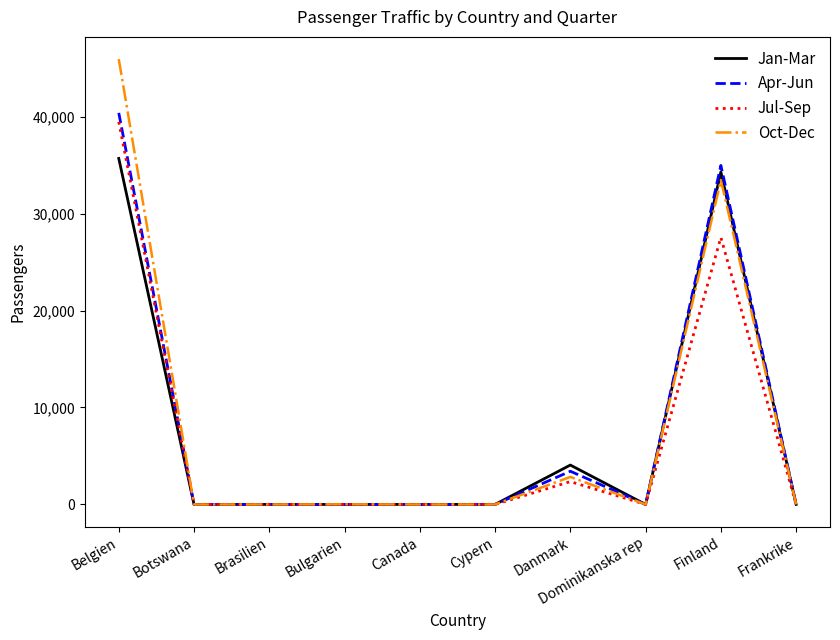

The value of Jan-Mar at Bulgarien is 0. True or false?

True